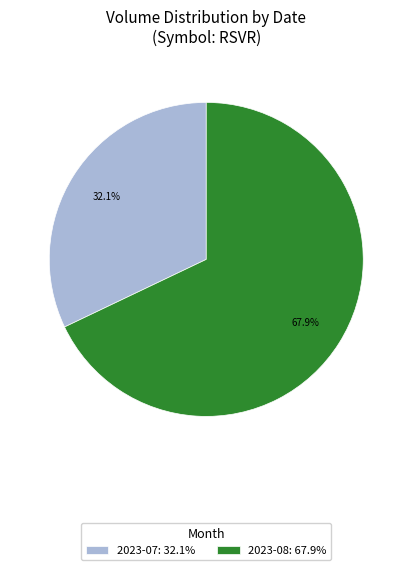

Which slice is the smallest?

2023-07: 32.1%